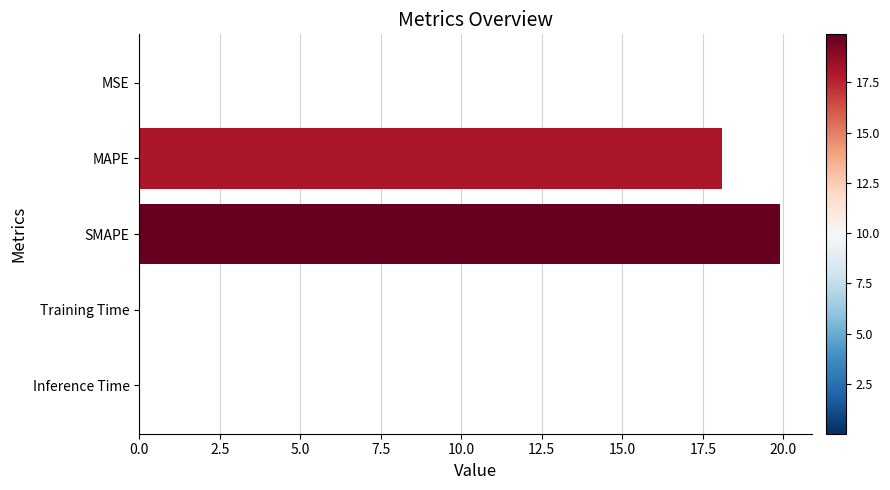

Which category has the highest value across all series?

SMAPE